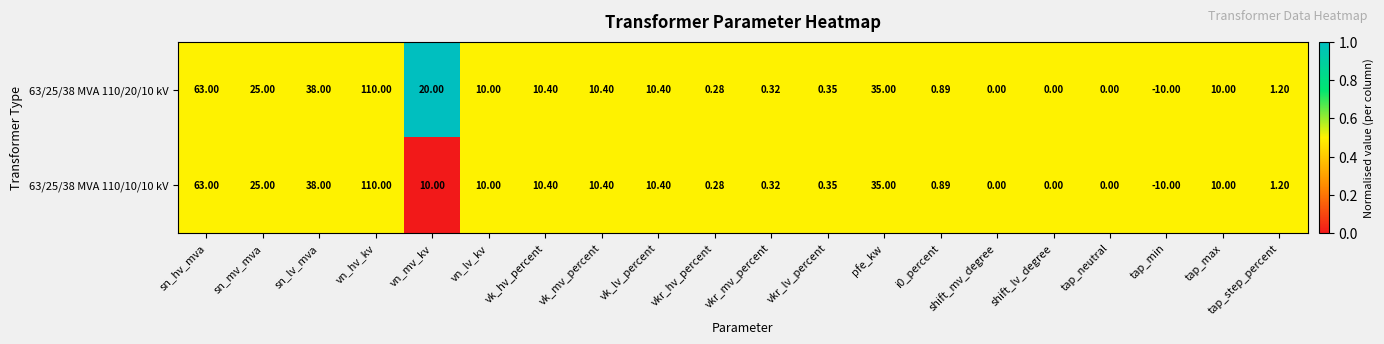

How many data points does each series have?

20